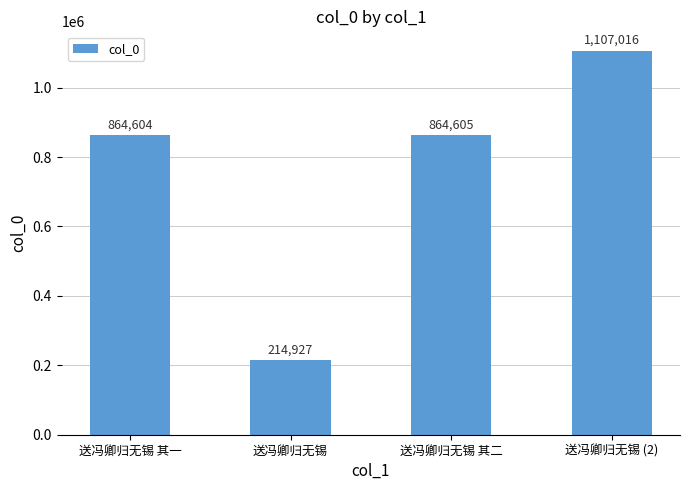

What is the average value?

762788